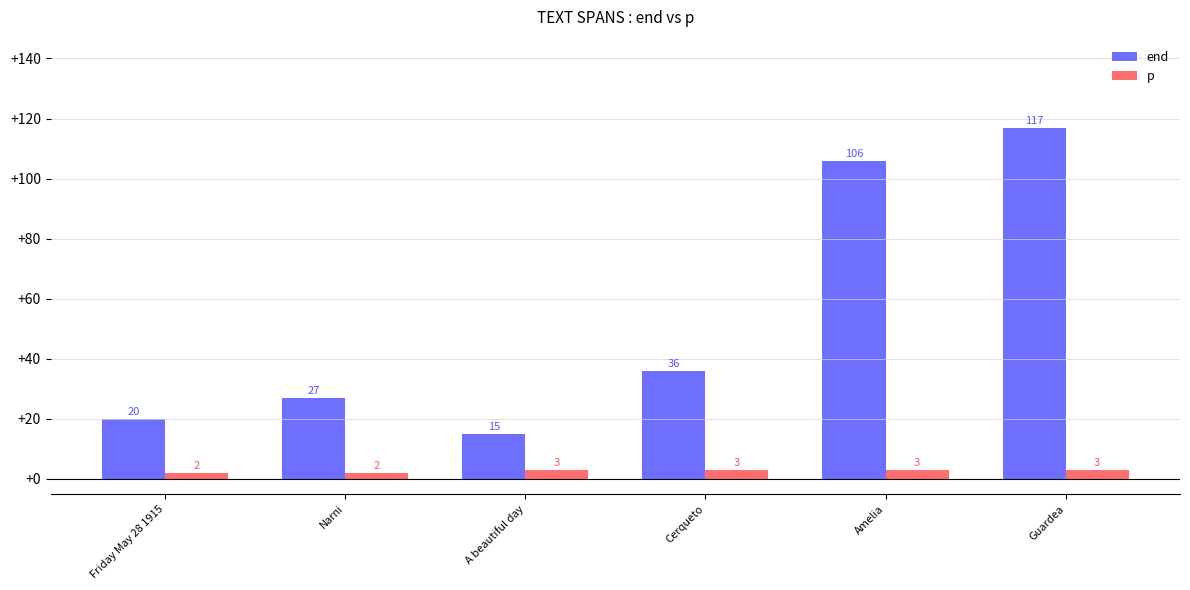

List the series in order of their overall mean, highest first.

end, p